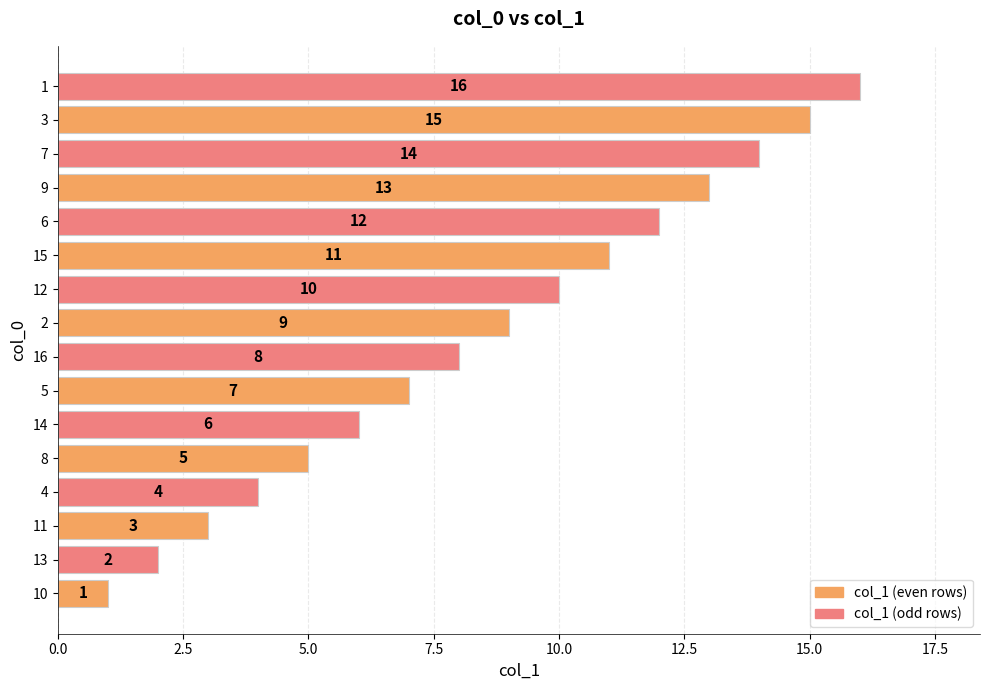

List the labels in order of value, largest first.

1, 3, 7, 9, 6, 15, 12, 2, 16, 5, 14, 8, 4, 11, 13, 10